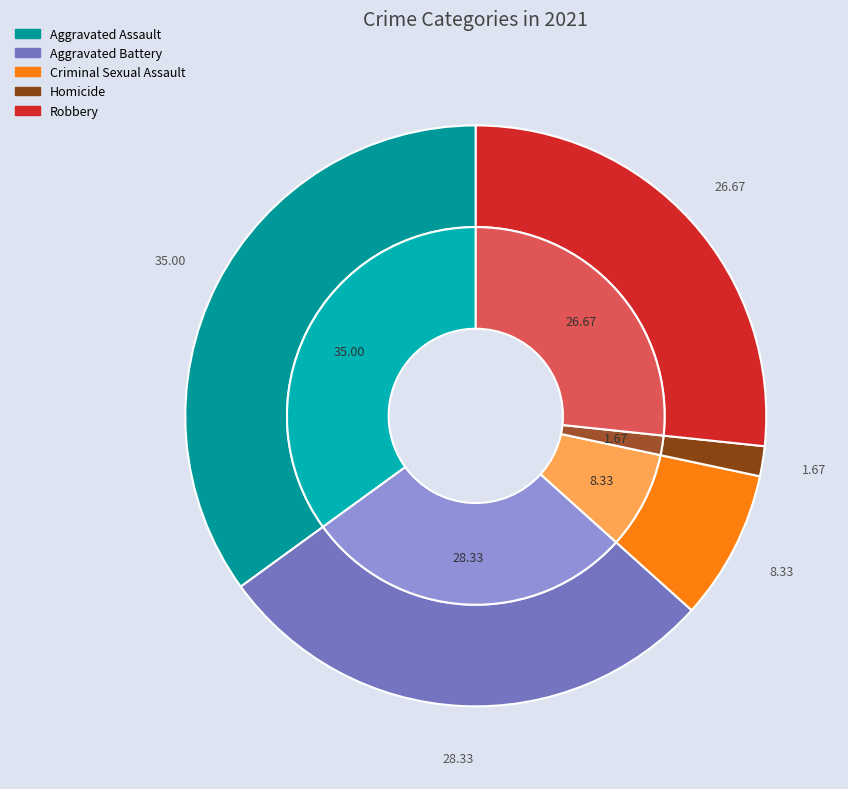

Rank the categories by value from highest to lowest.

Aggravated Assault, Aggravated Battery, Robbery, Criminal Sexual Assault, Homicide